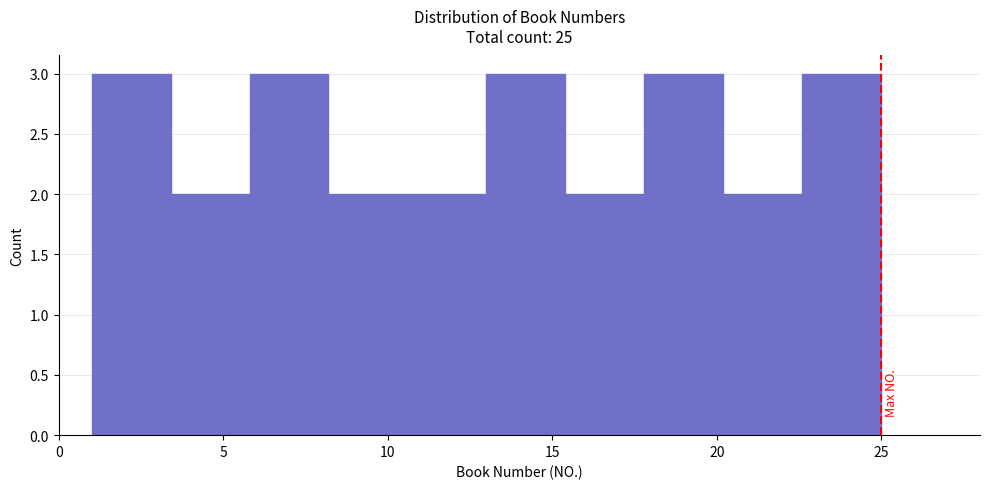

Reading left to right, list every bar in this chart as the range it spans on the x-axis followed by its height. Neither the bar edges nor the heights are printed on the chart, so give them approximately, as read against the axes.

1.0 to 3.4: 3
3.4 to 5.8: 2
5.8 to 8.2: 3
8.2 to 10.6: 2
10.6 to 13.0: 2
13.0 to 15.4: 3
15.4 to 17.8: 2
17.8 to 20.2: 3
20.2 to 22.6: 2
22.6 to 25.0: 3